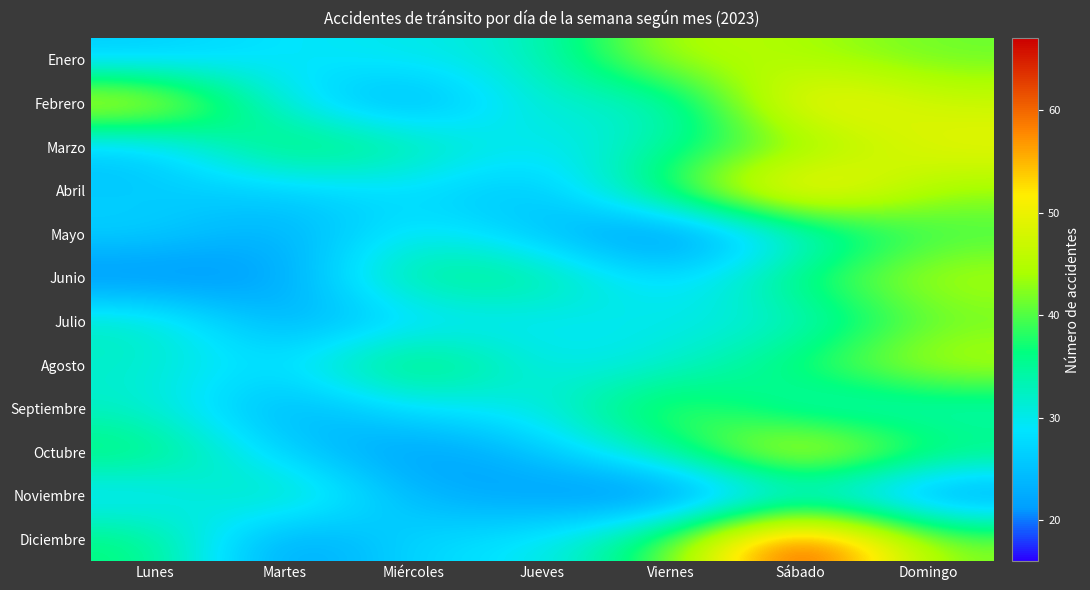

Reading left to right, extract all data points from this chart.

Enero: Lunes=26	Martes=29	Miércoles=30	Jueves=32	Viernes=46	Sábado=44	Domingo=41
Febrero: Lunes=50	Martes=29	Miércoles=21	Jueves=33	Viernes=30	Sábado=54	Domingo=47
Marzo: Lunes=25	Martes=40	Miércoles=35	Jueves=28	Viernes=35	Sábado=41	Domingo=50
Abril: Lunes=26	Martes=26	Miércoles=28	Jueves=24	Viernes=40	Sábado=57	Domingo=43
Mayo: Lunes=27	Martes=22	Miércoles=31	Jueves=25	Viernes=17	Sábado=30	Domingo=39
Junio: Lunes=19	Martes=21	Miércoles=37	Jueves=36	Viernes=26	Sábado=38	Domingo=45
Julio: Lunes=33	Martes=22	Miércoles=27	Jueves=29	Viernes=30	Sábado=31	Domingo=41
Agosto: Lunes=32	Martes=27	Miércoles=41	Jueves=29	Viernes=31	Sábado=38	Domingo=46
Septiembre: Lunes=32	Martes=22	Miércoles=29	Jueves=30	Viernes=42	Sábado=31	Domingo=32
Octubre: Lunes=38	Martes=26	Miércoles=20	Jueves=25	Viernes=35	Sábado=52	Domingo=38
Noviembre: Lunes=27	Martes=36	Miércoles=23	Jueves=21	Viernes=16	Sábado=29	Domingo=19
Diciembre: Lunes=37	Martes=20	Miércoles=28	Jueves=29	Viernes=40	Sábado=67	Domingo=42